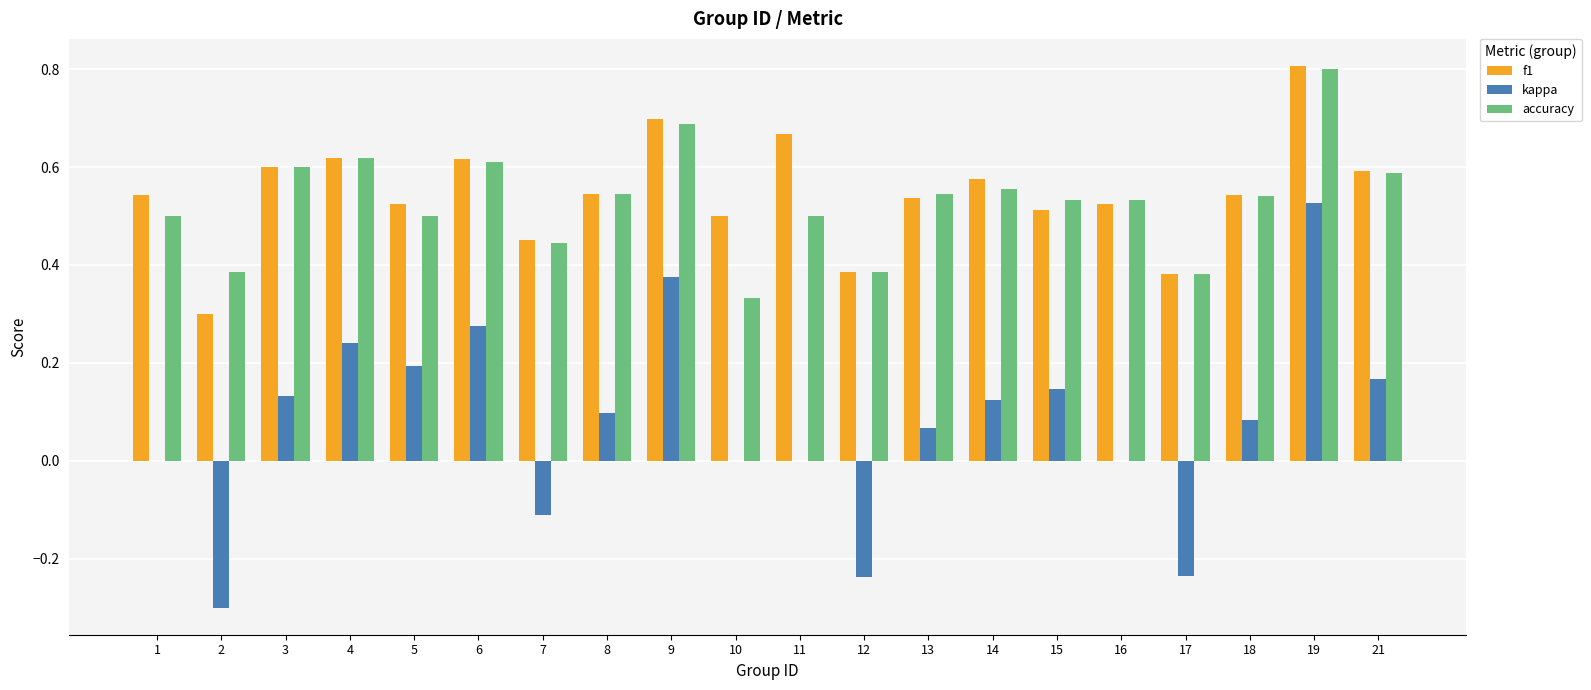

Which series has the largest range (max minus min)?

kappa